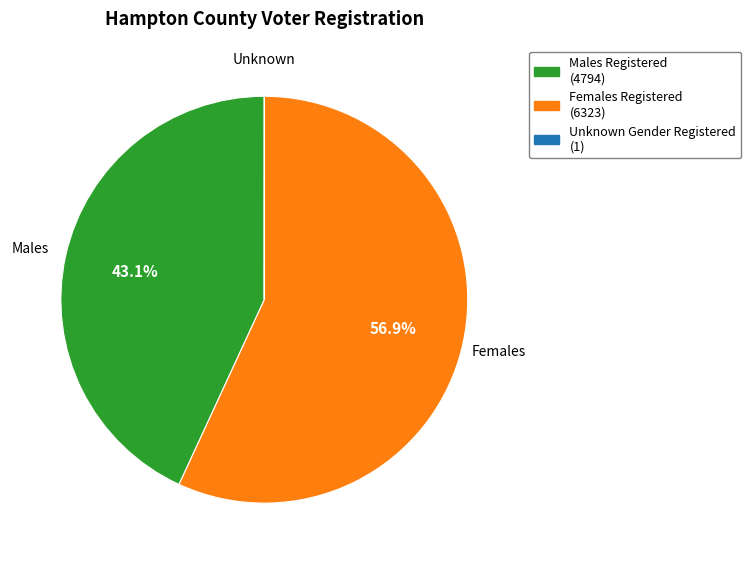

Is there any slice that represents more than half of the pie?

Yes